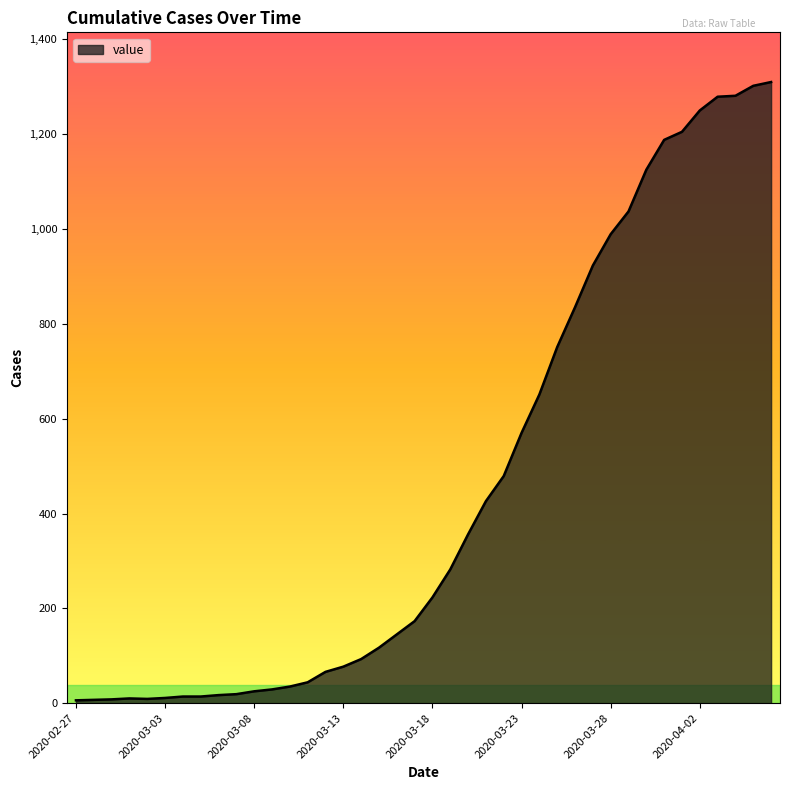

What is the label of the 5th point from the left?

2020-03-02